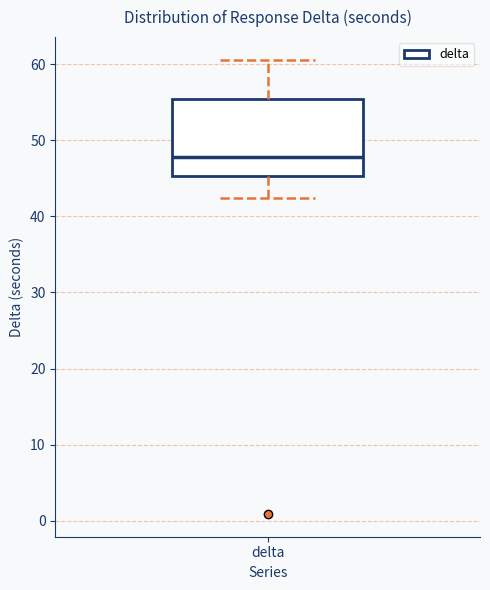

Transcribe this box plot: give where the median line is, the range the box spans, and where the two whiskers end, as read against the y-axis. The values are not printed on the chart, so give them approximately, as read against the axis.

median 48, box 45 to 55, whiskers 42 to 61